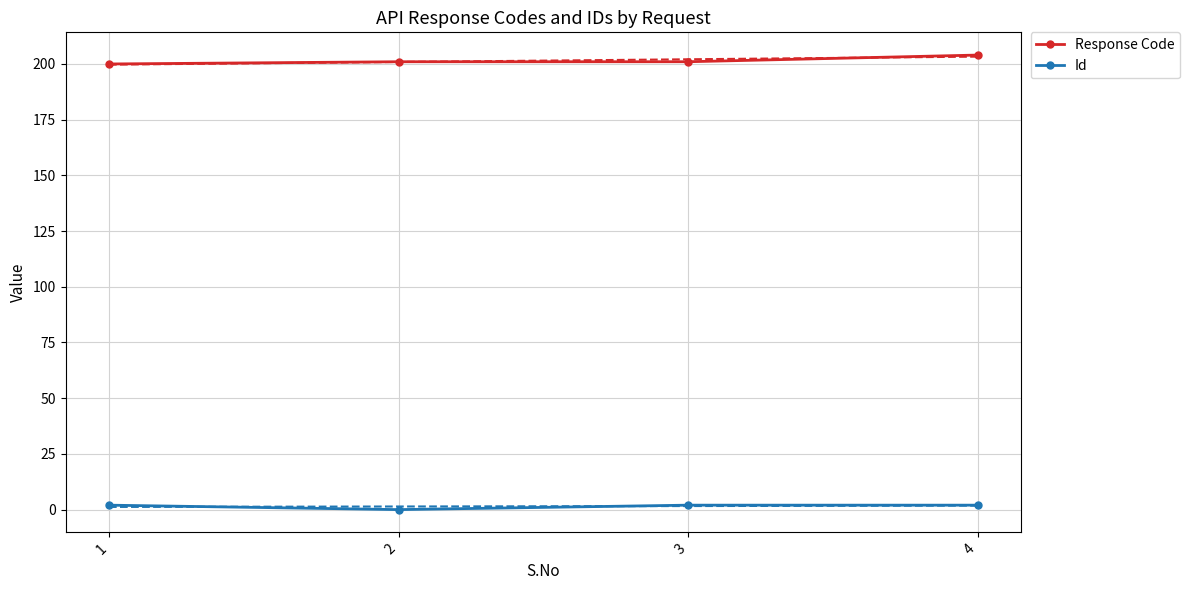

How many lines are shown in the chart?

2